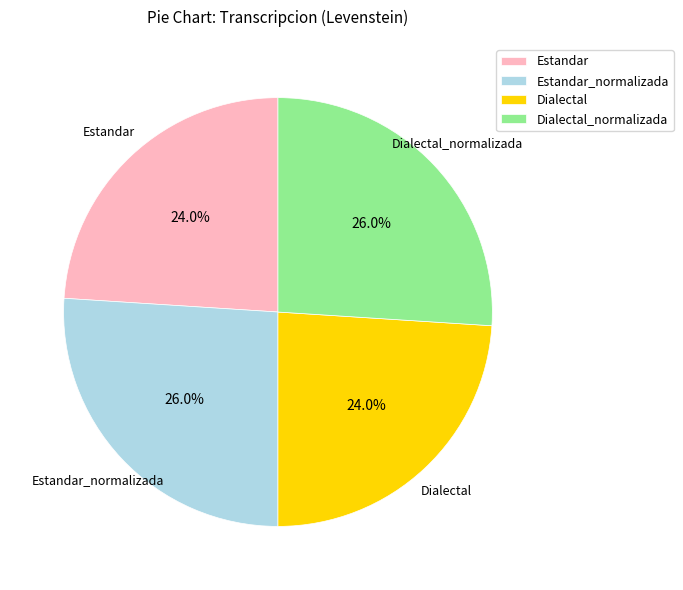

To the nearest percent, what is the combined percentage of Dialectal and Estandar_normalizada?

50%